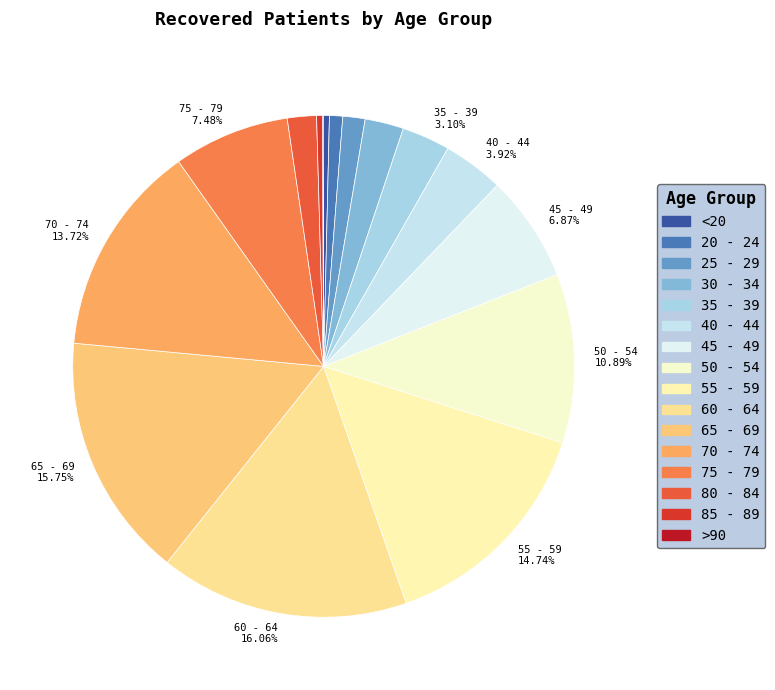

Does any single category account for the majority?

No